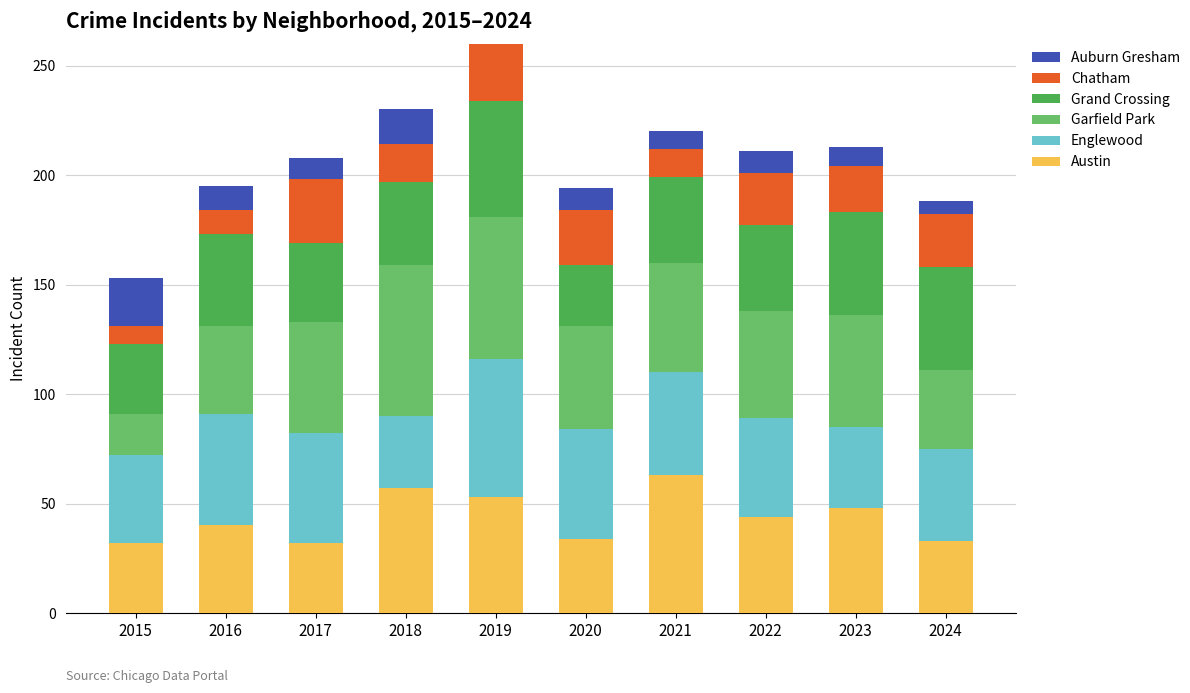

How many groups of bars are there?

10